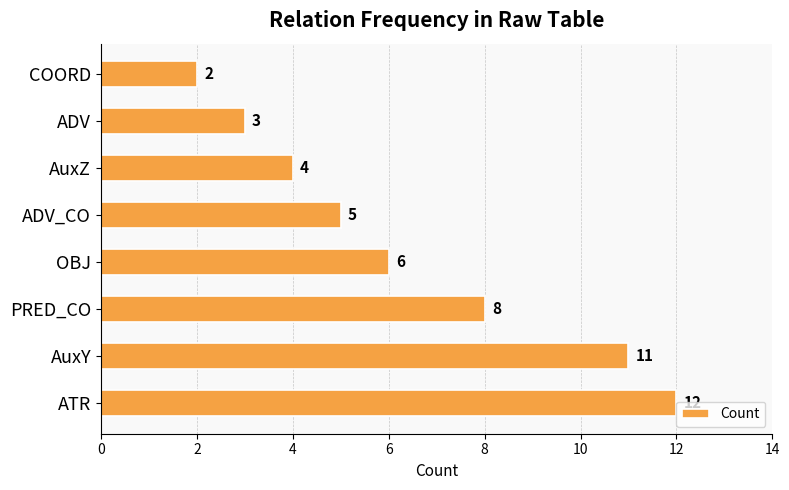

Which category has the lowest value across all series?

COORD